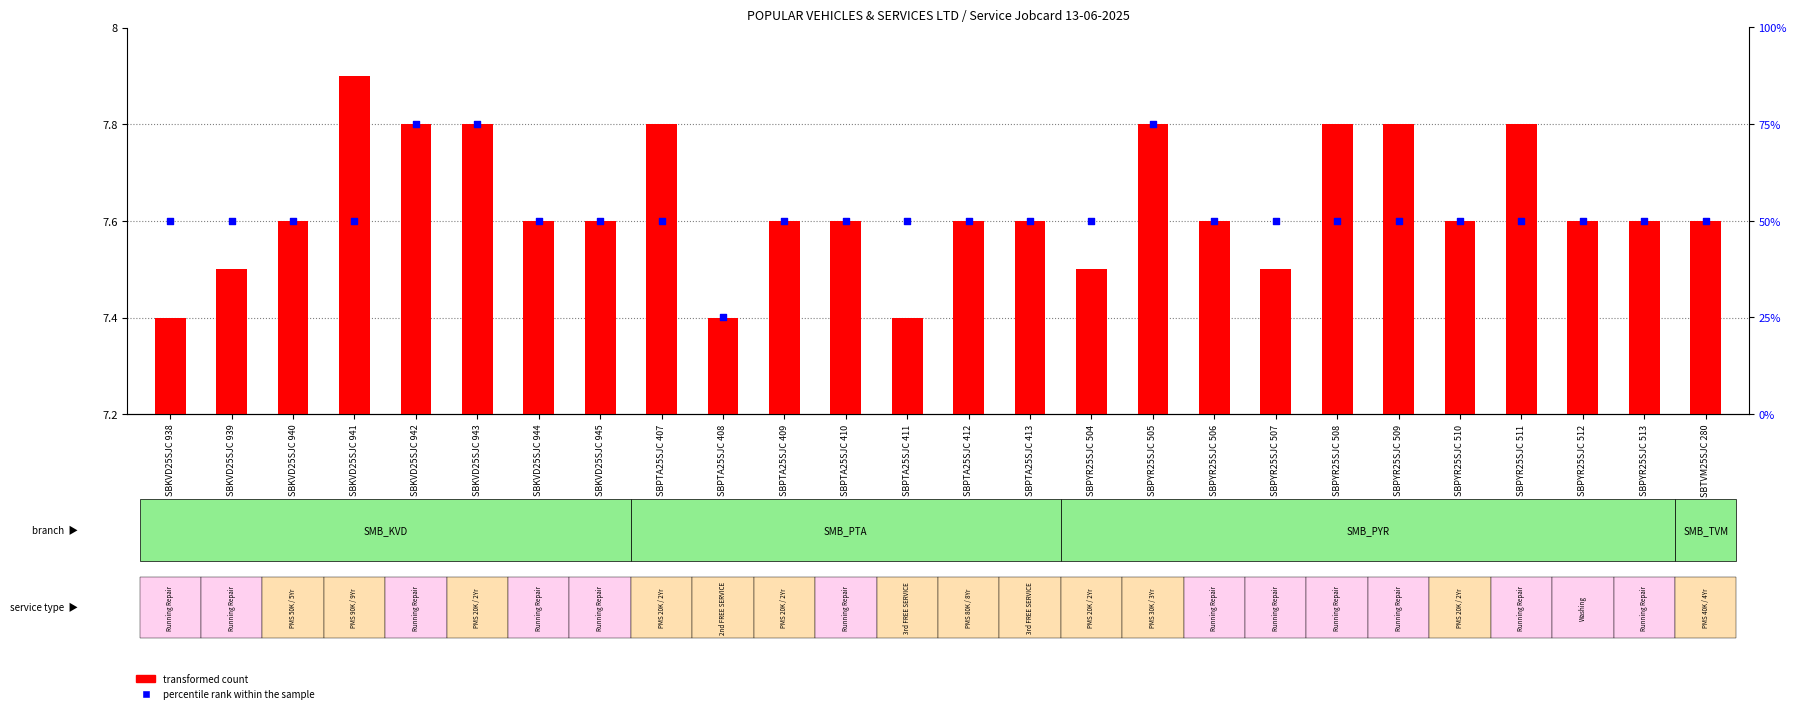

At how many categories does at least one series exceed 65?

3